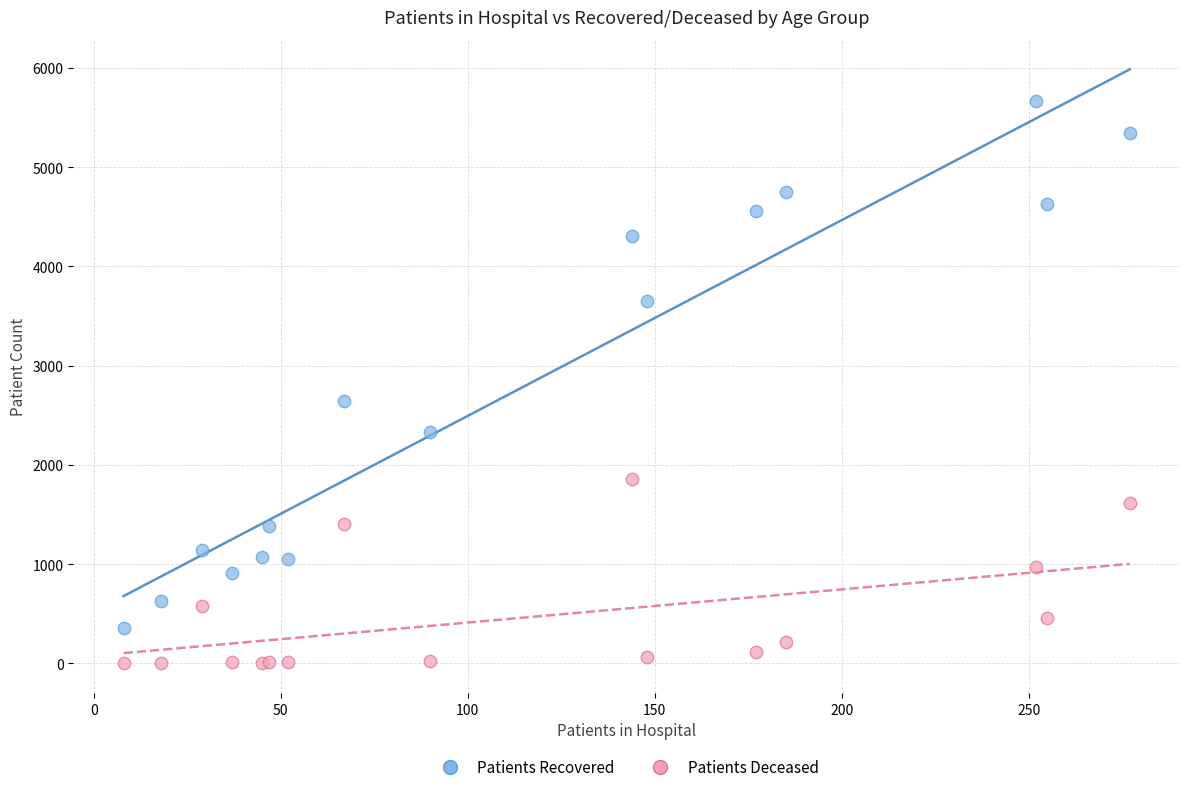

Which series reaches the maximum Y coordinate?

Patients Recovered